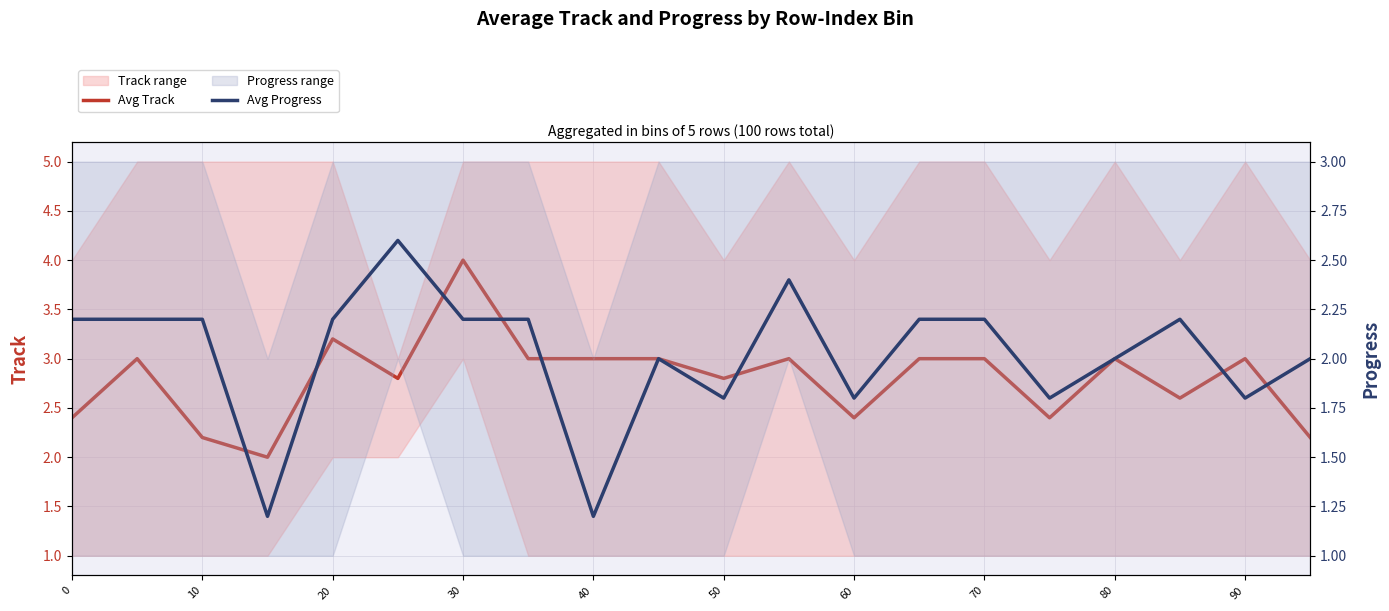

At 15, list the series in order from smallest to largest.

Avg Progress, Avg Track